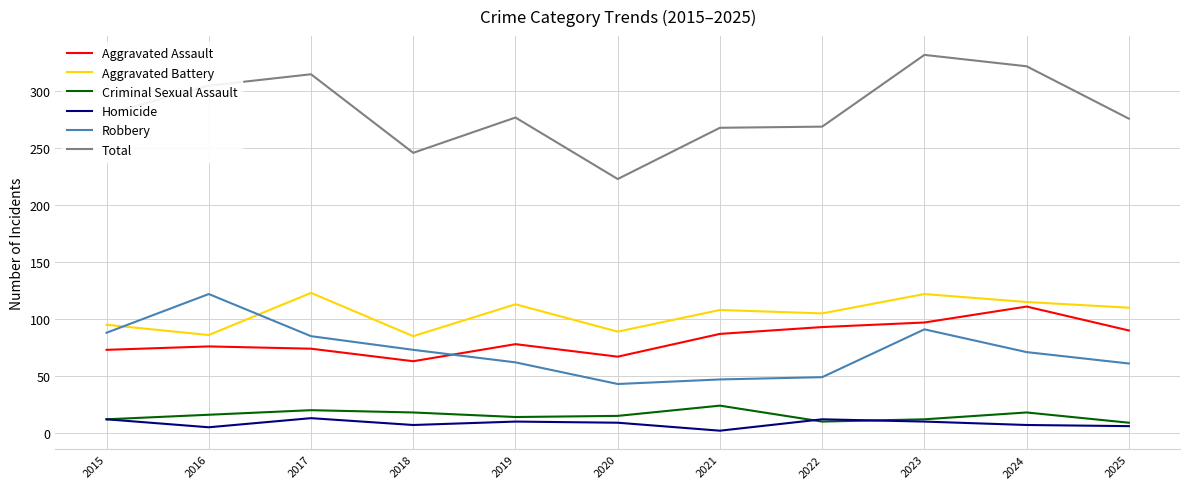

The value of Aggravated Battery at 2017 is 123. True or false?

True